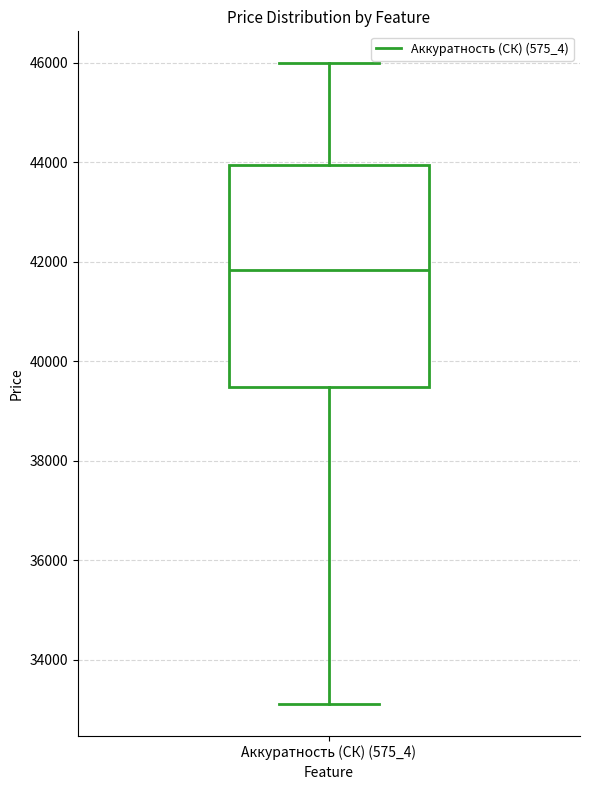

Read this box plot against the y-axis: the position of the median line, the range covered by the box, and the ends of both whiskers. The values are not printed on the chart, so give them approximately, as read against the axis.

median 41800, box 39400 to 44000, whiskers 33200 to 46000